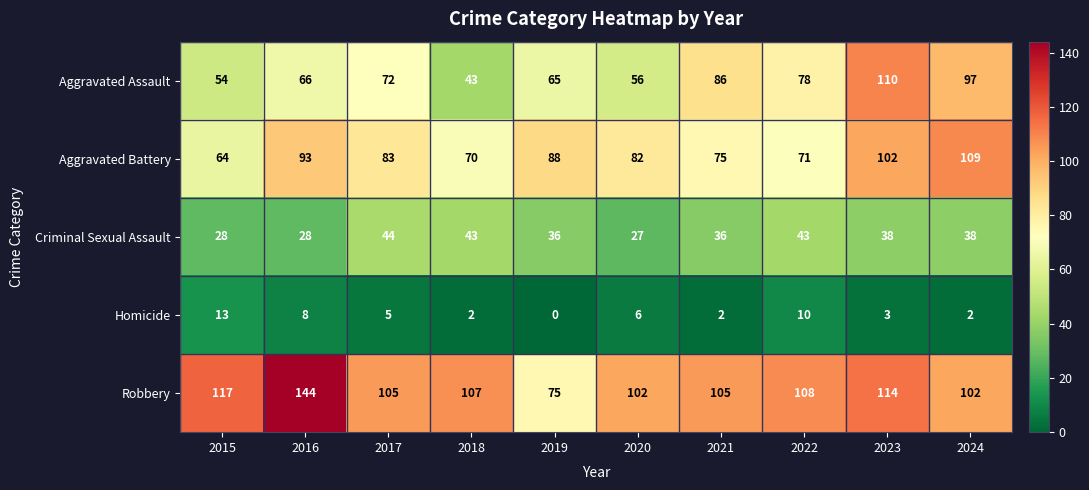

What is the sum of all Homicide values?

51